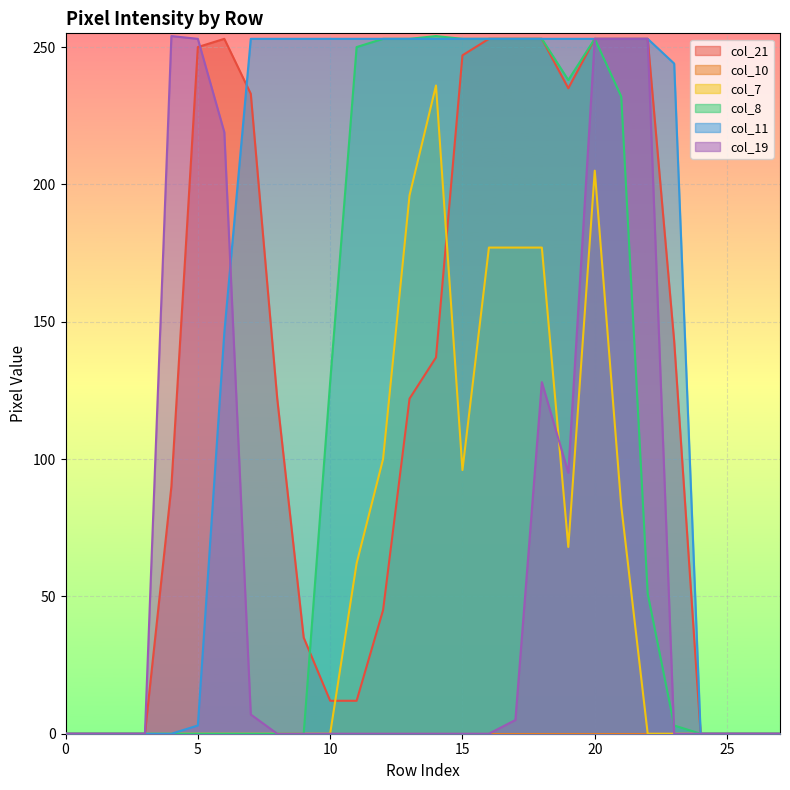

What is the greatest value displayed?

254